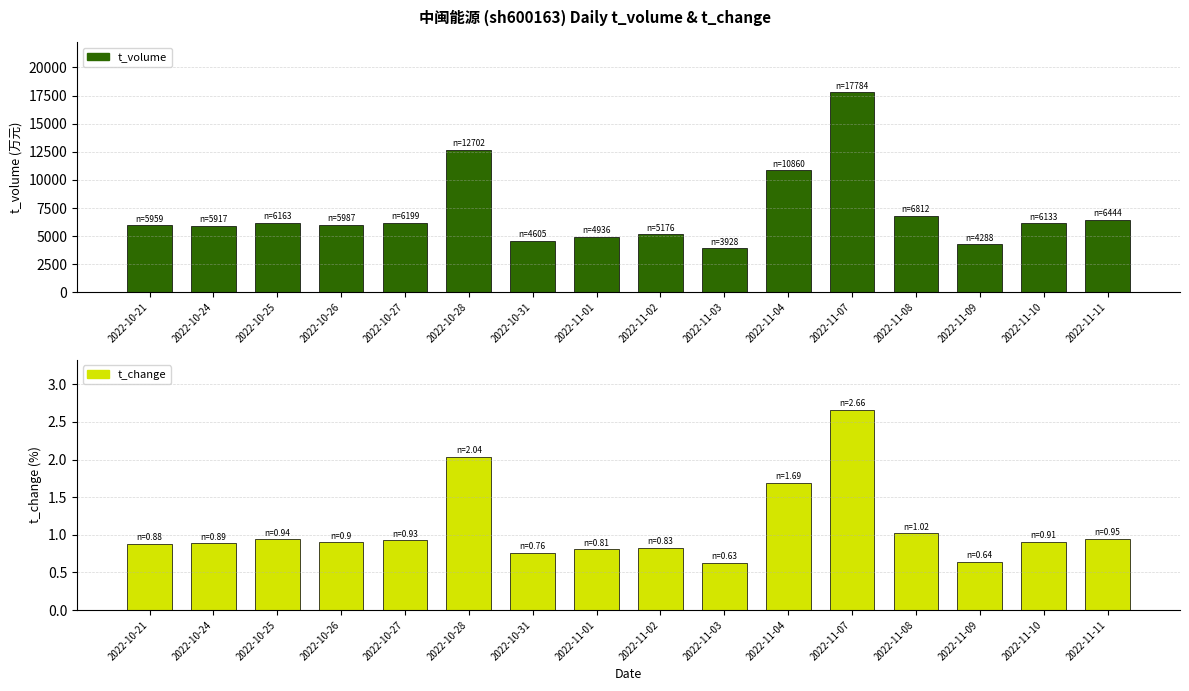

True or false: t_change has a value of 1.0 at 2022-11-03.

False